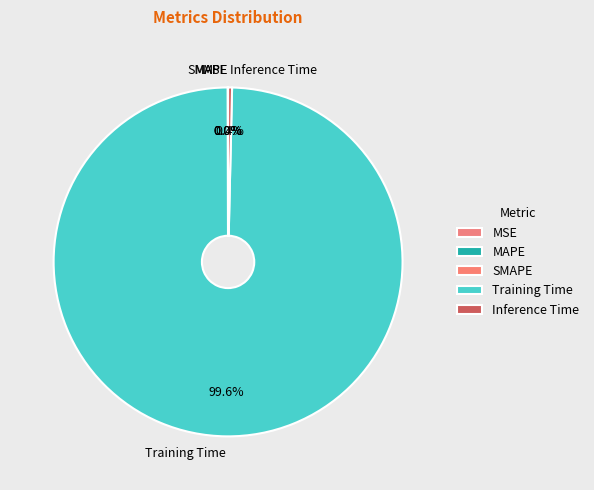

Which slice is the largest?

Training Time